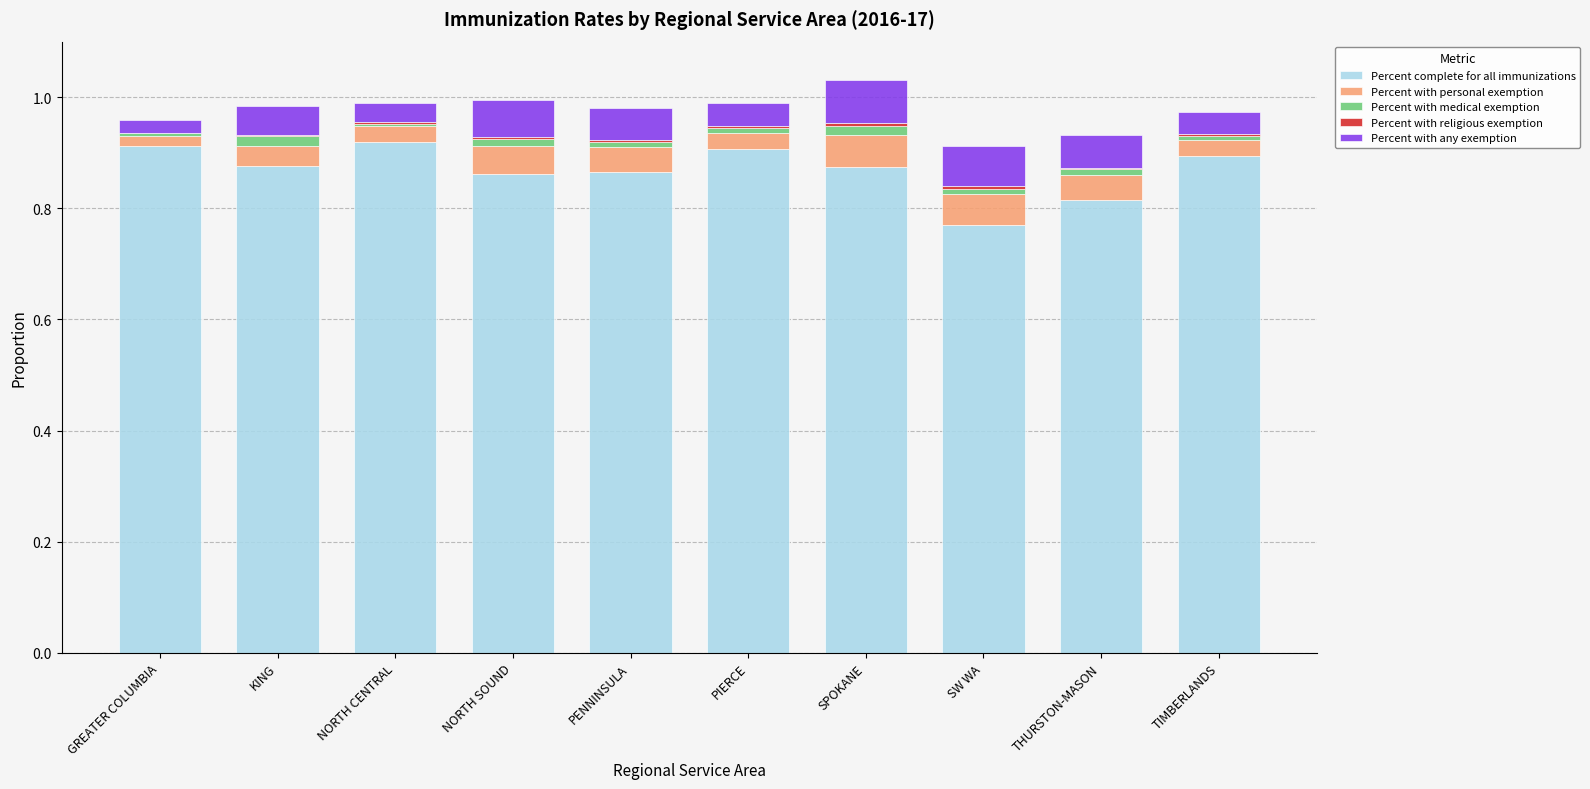

Is it true that Percent complete for all immunizations equals 0.9 at PIERCE?

True